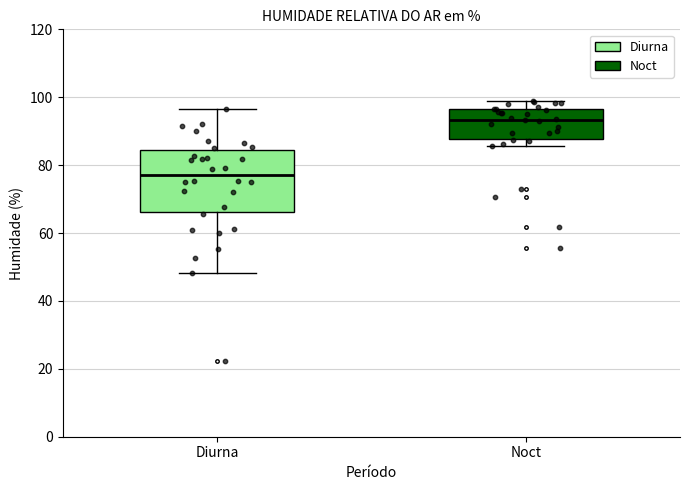

Where is the lower edge of the box for Noct on the y-axis? The values are not printed on the chart, so give them approximately, as read against the axis.

88